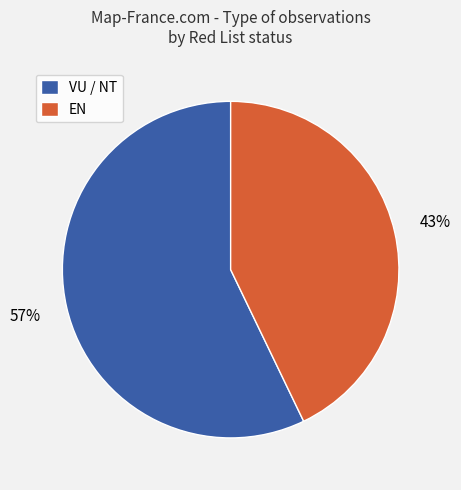

To the nearest percent, what is the average slice percentage?

50%